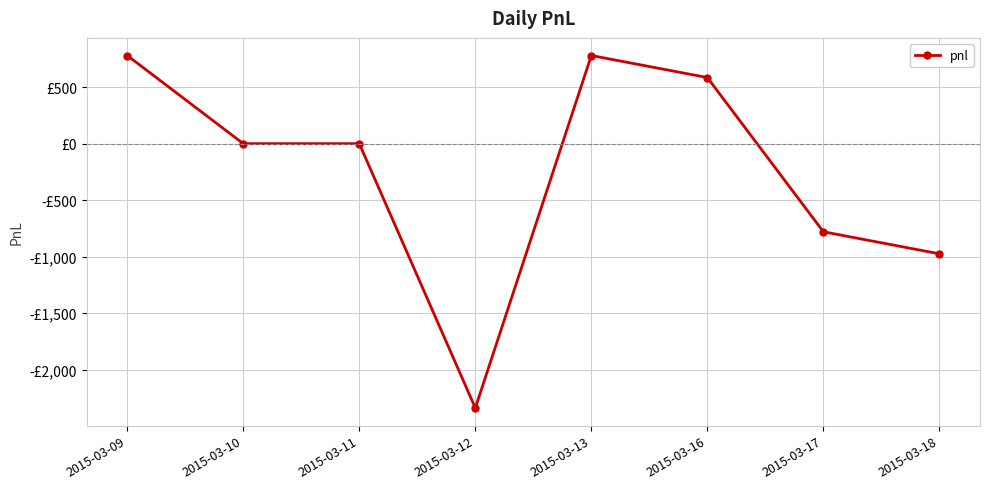

What is the difference between the maximum and minimum values?

3120